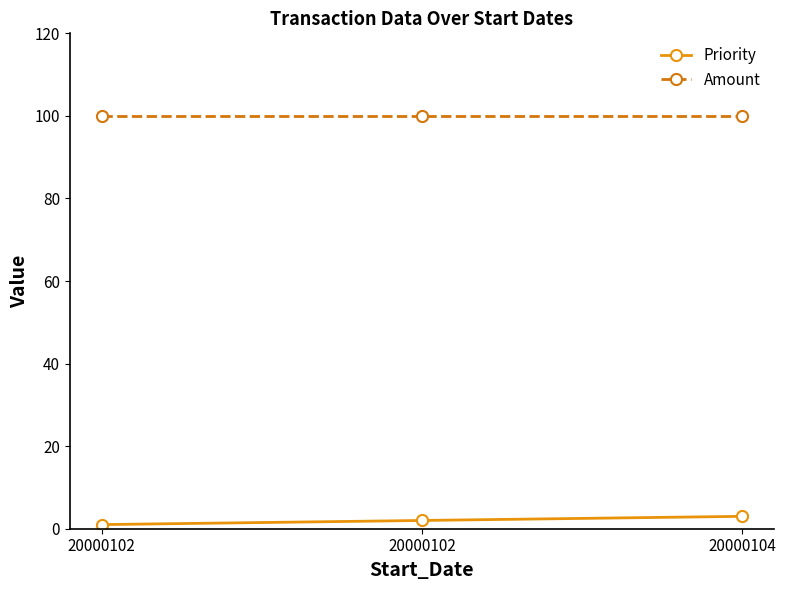

Reading left to right, what are all the values shown in this chart?

Priority: 20000102=1	20000102=2	20000104=3
Amount: 20000102=100	20000102=100	20000104=100